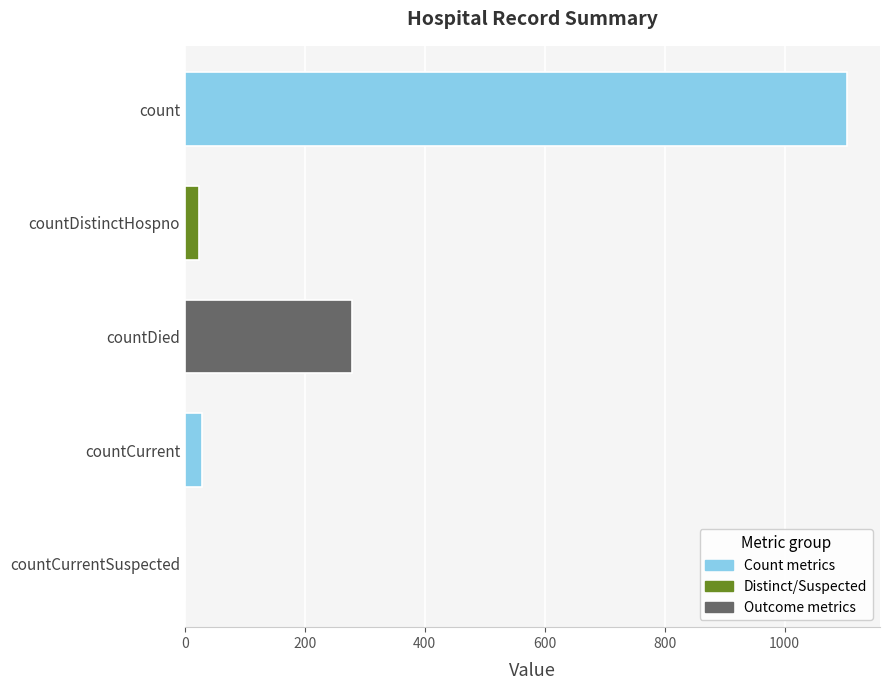

The value at countCurrent is 29. True or false?

True